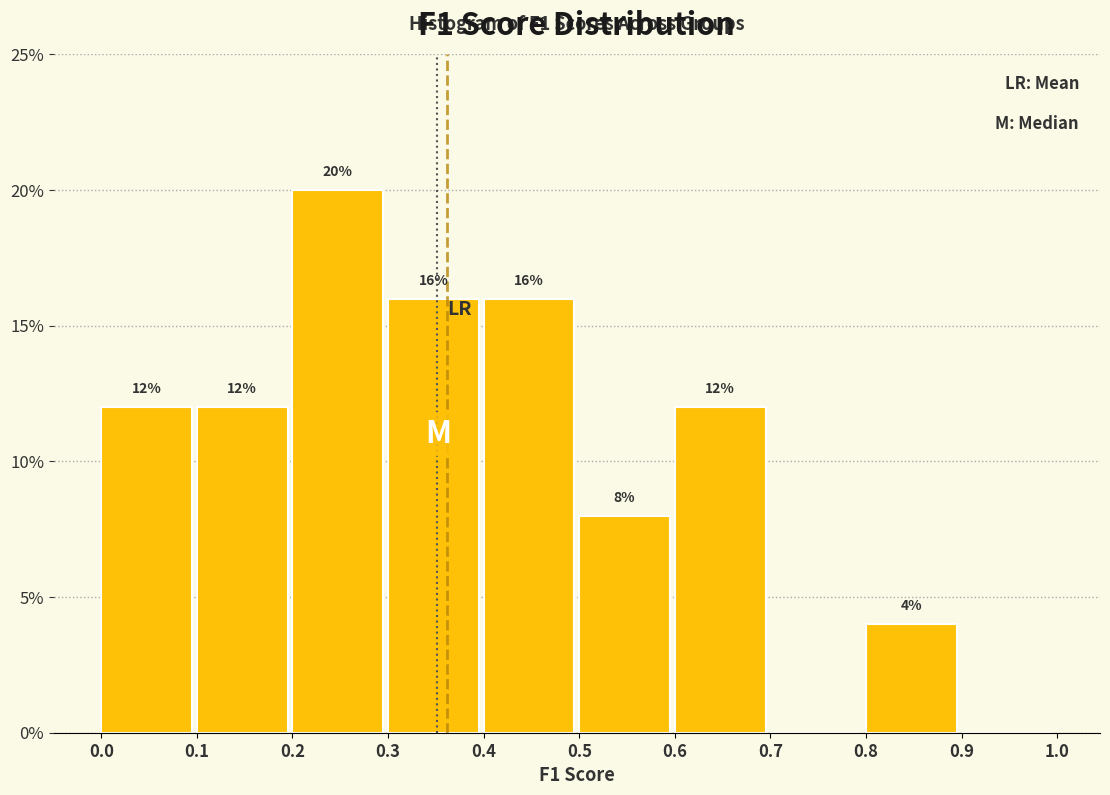

Over which range of the x-axis is the bar tallest?

0.2 to 0.3